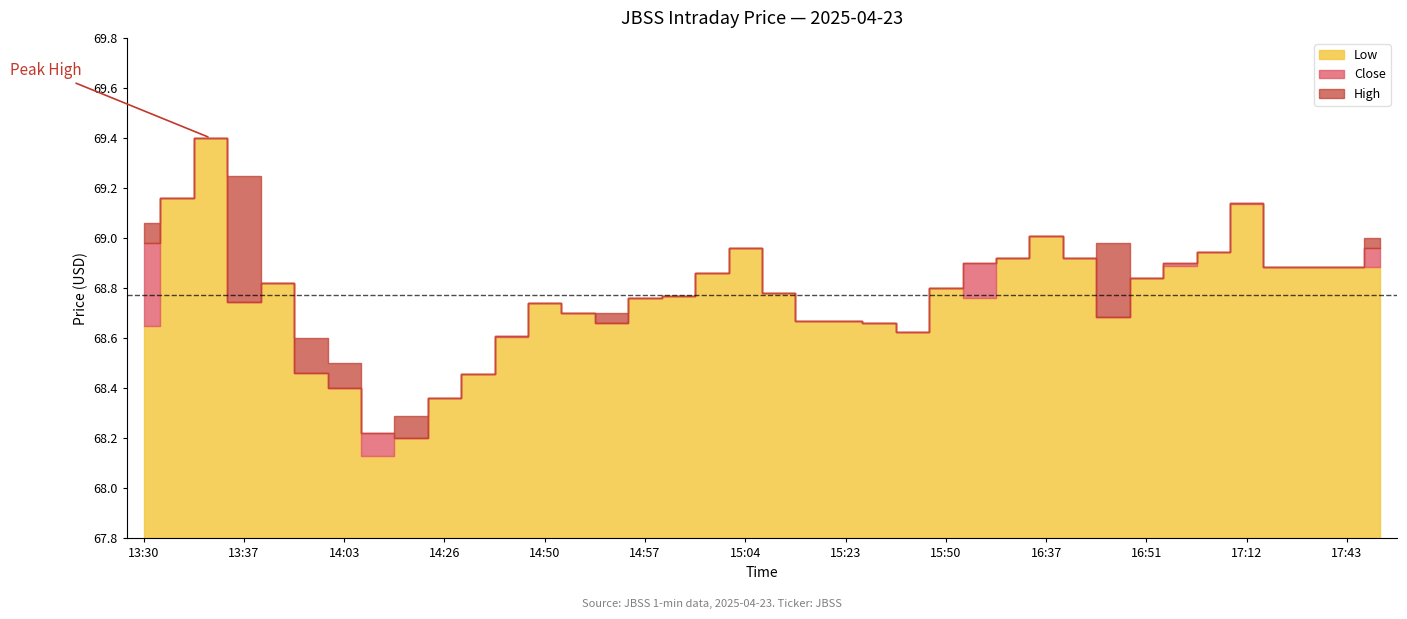

True or false: Close and High cross at least once.

False